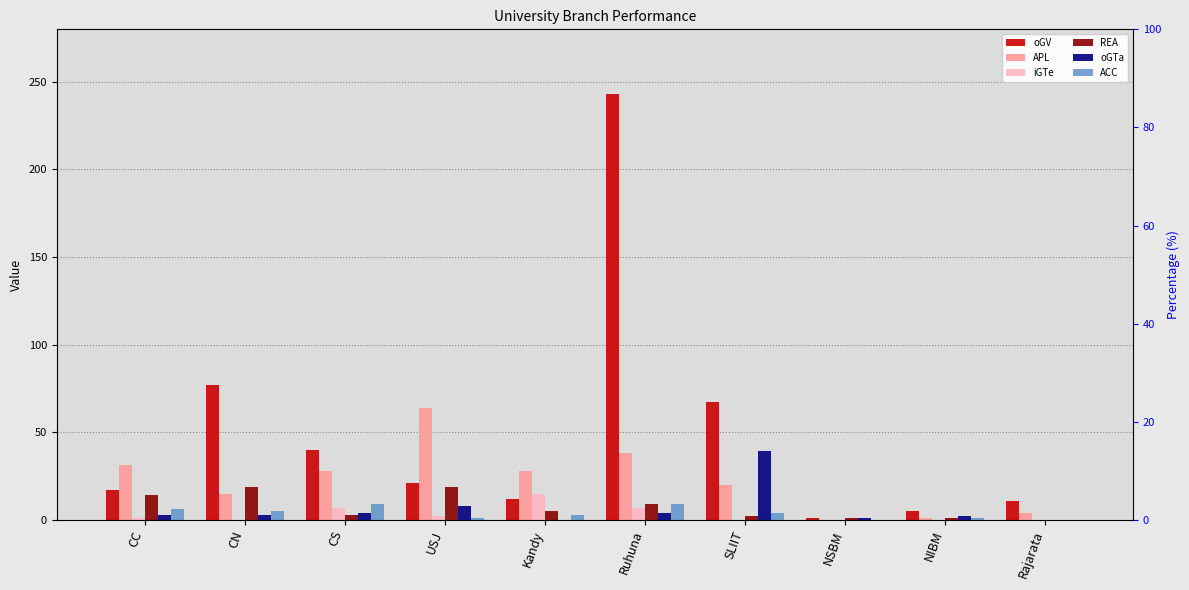

What is the highest value of the oGTa series?

39